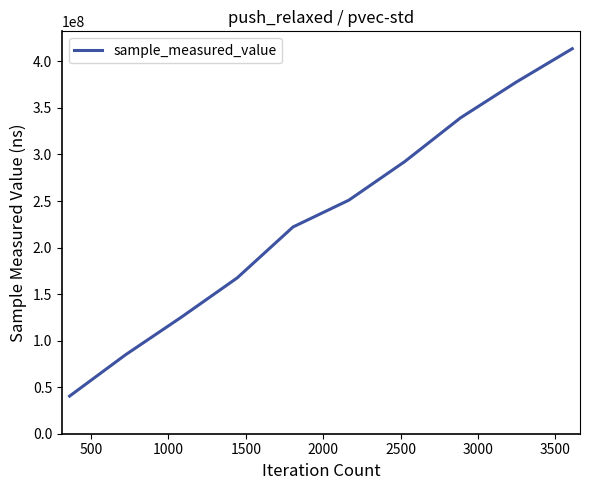

What is the smallest value displayed?

40413082